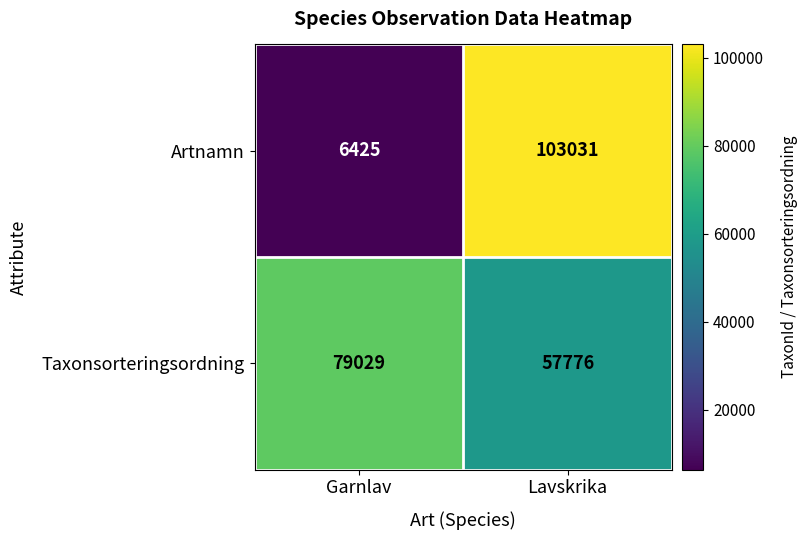

What is the sum of the Artnamn values at Lavskrika and Garnlav?

109456